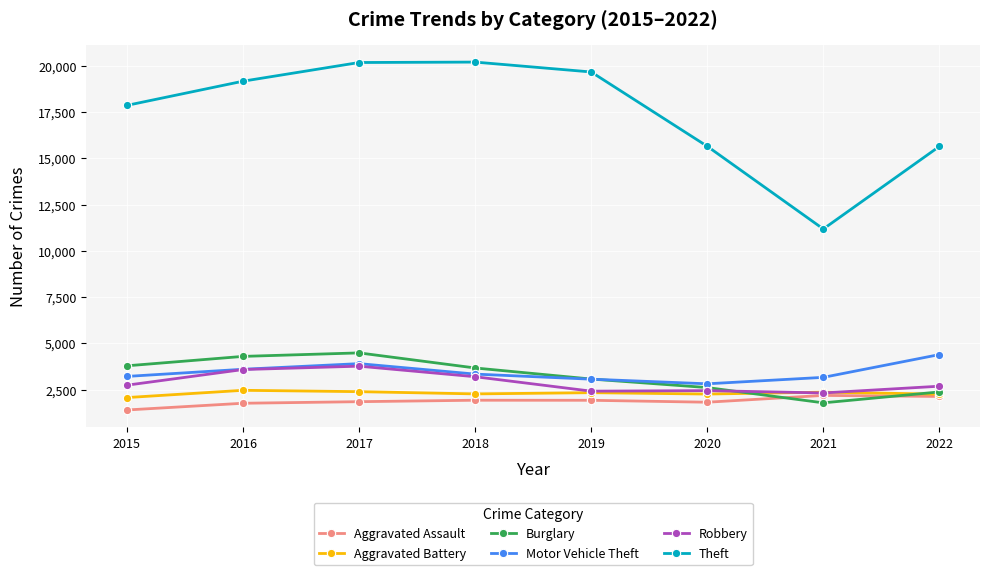

True or false: Robbery has a value of 2325 at 2021.

True